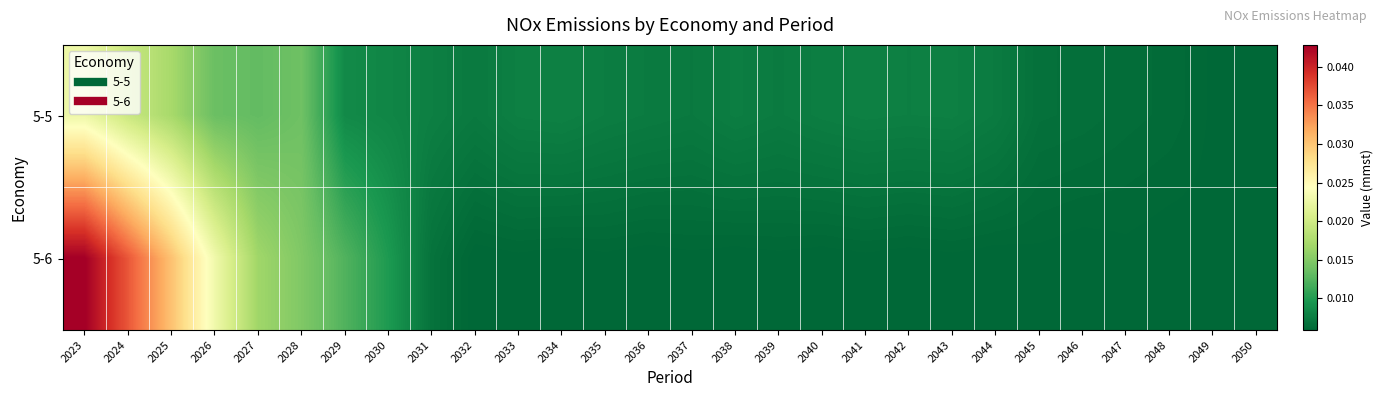

Which series has the widest spread of values?

5-6